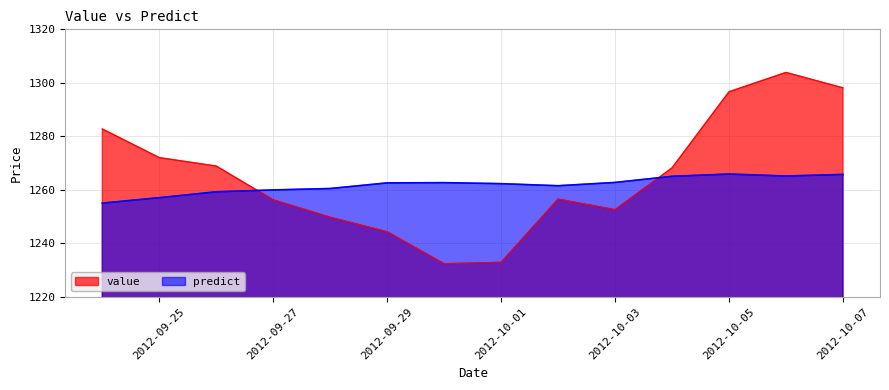

Which series has the widest spread of values?

value